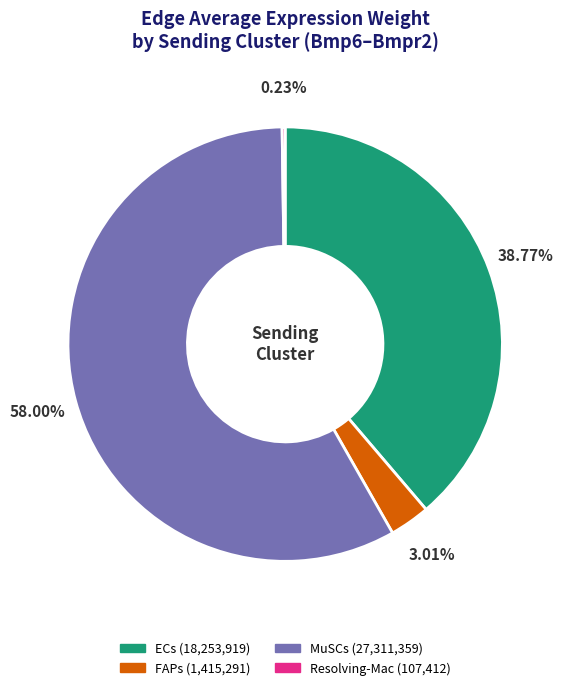

Is there any slice that represents more than half of the pie?

Yes